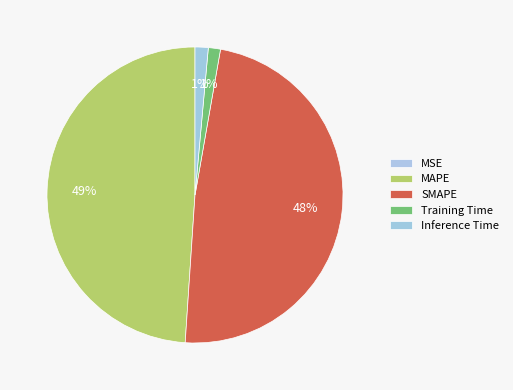

How many slices are in this pie chart?

5